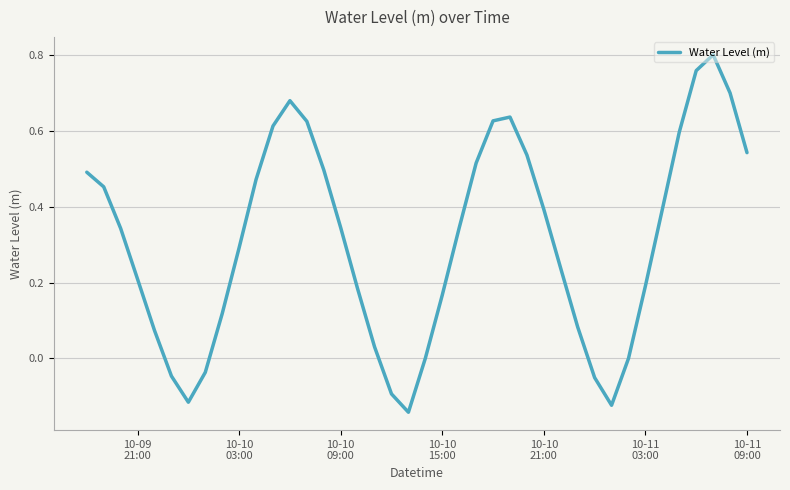

What is the difference between the maximum and minimum values?

0.9